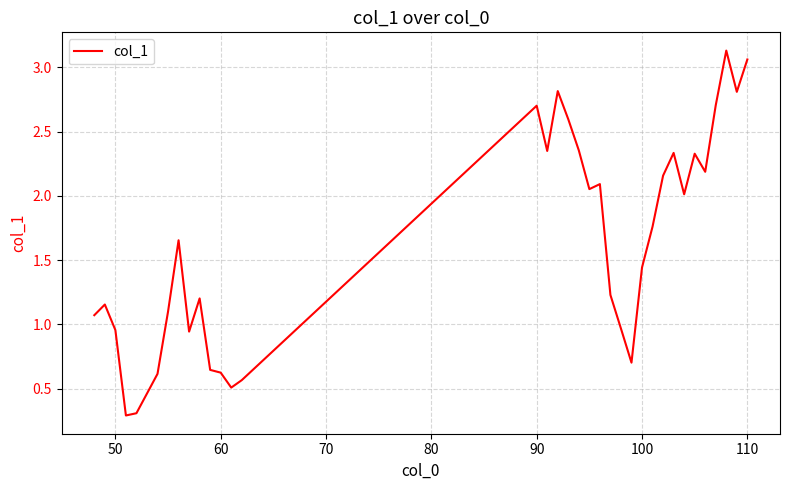

What is the smallest value displayed?

0.3